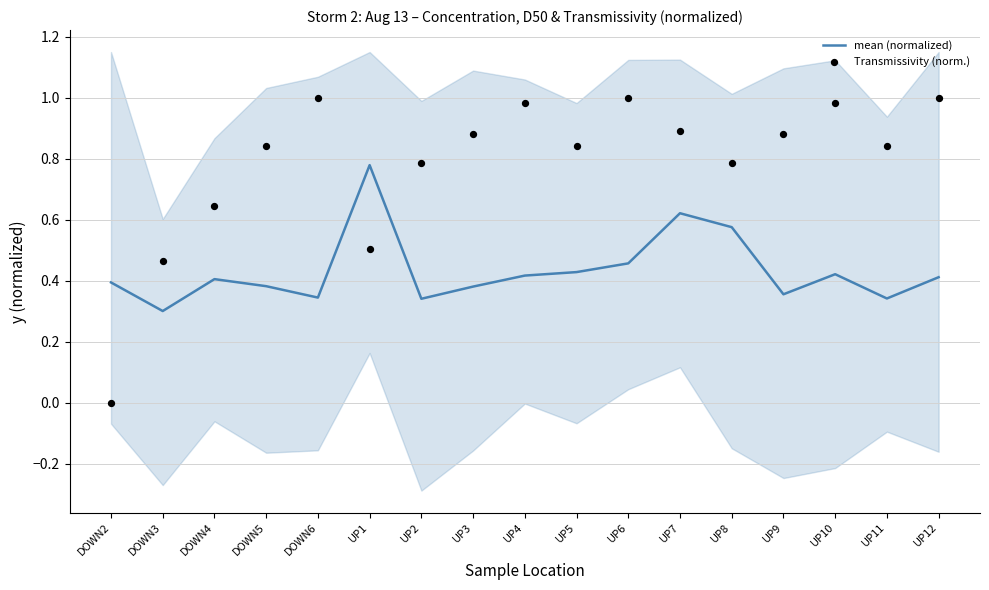

Which series reaches the minimum Y coordinate?

Transmissivity (norm.)